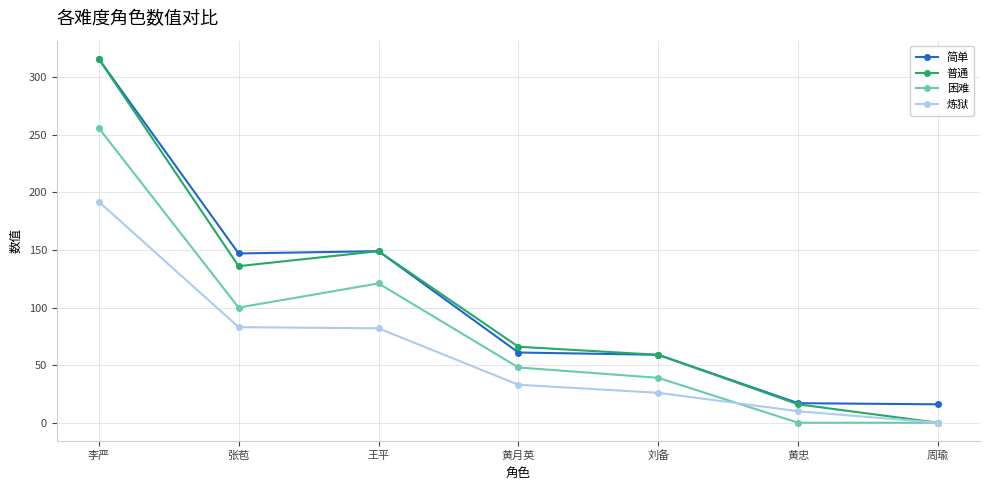

What is the sum of all 简单 values?

765